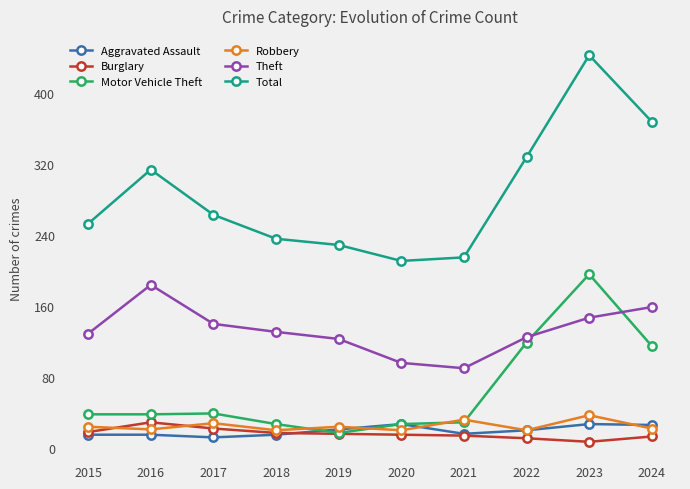

What is the highest value of the Motor Vehicle Theft series?

196